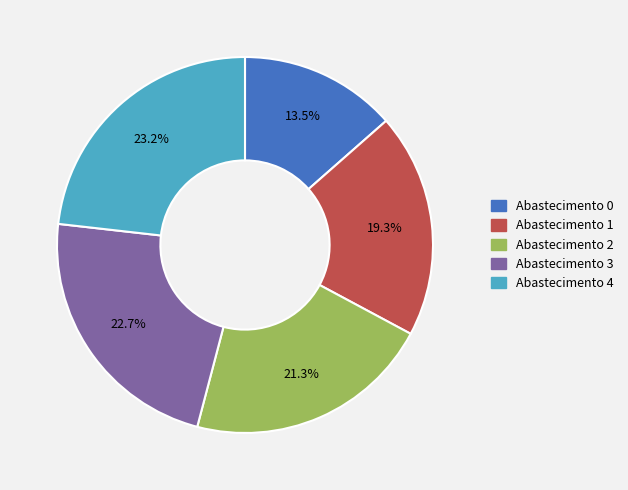

How many slices are in this pie chart?

5